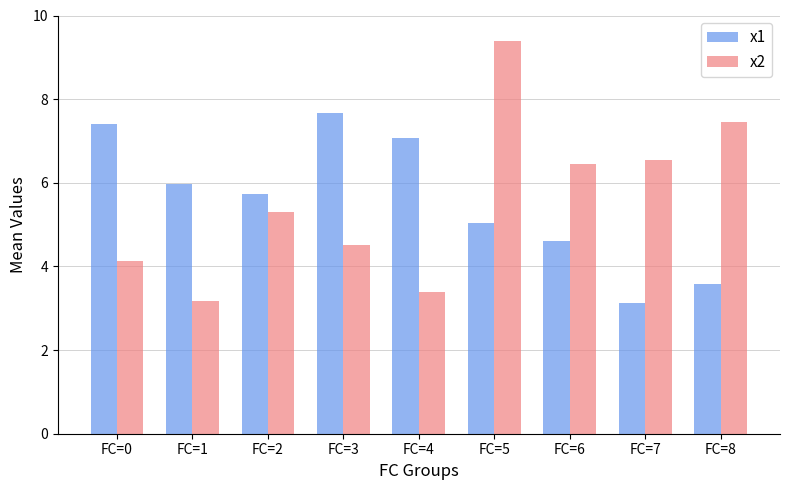

What is the minimum value shown in the chart?

3.1